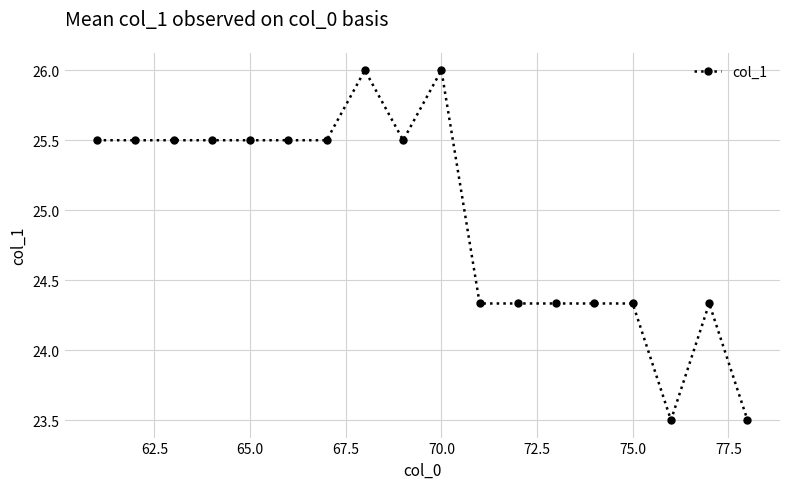

What is the sum of all values?

449.0